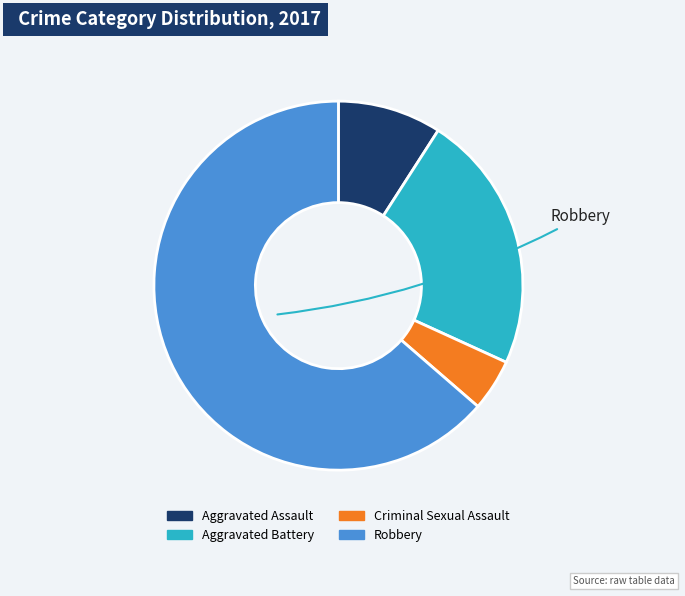

Approximately how many times larger is the value at Aggravated Assault compared to Criminal Sexual Assault?

2.0